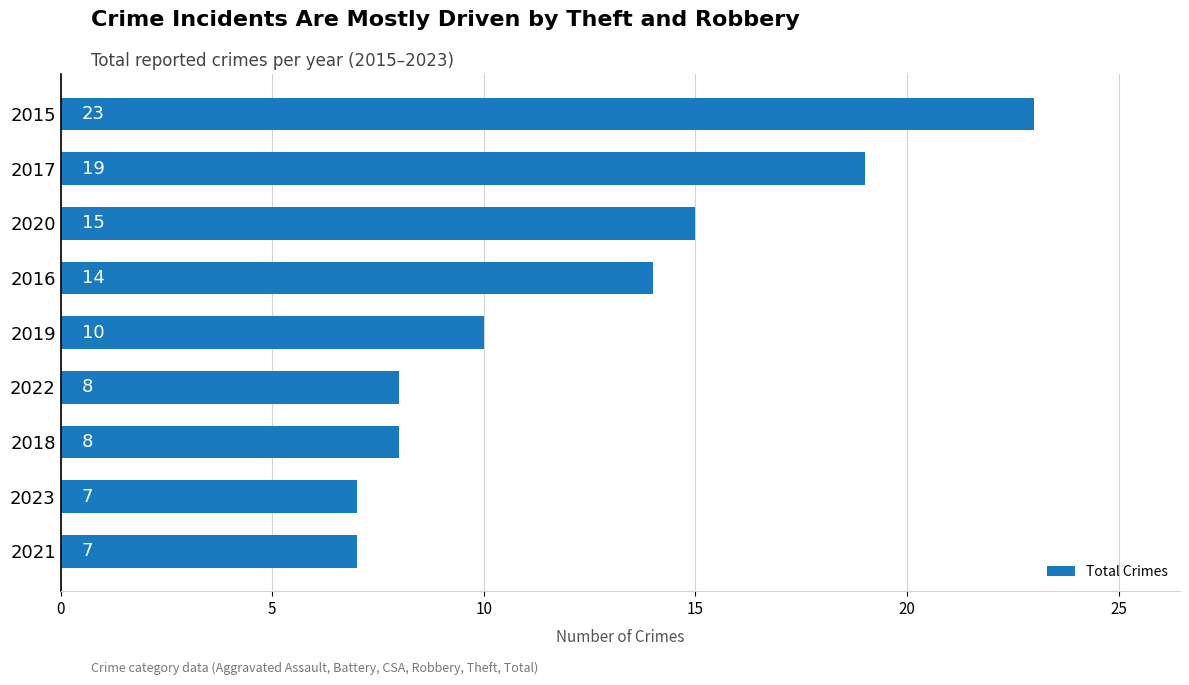

Which has a higher value, 2017 or 2018?

2017